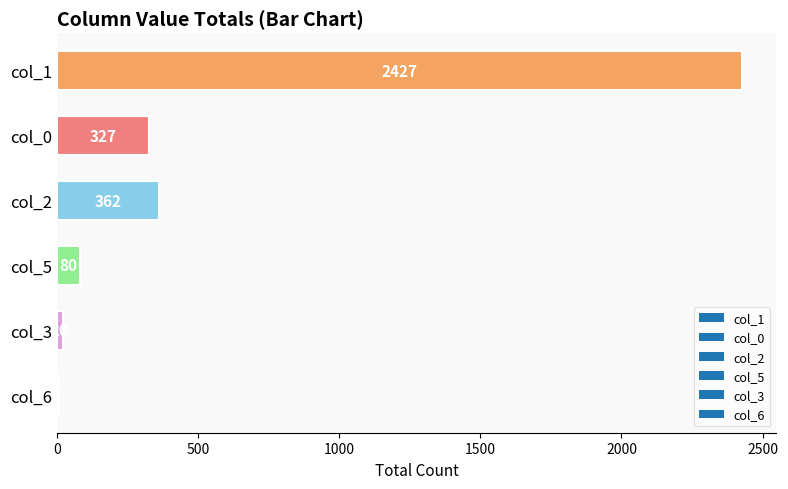

Are the bars horizontal?

Yes